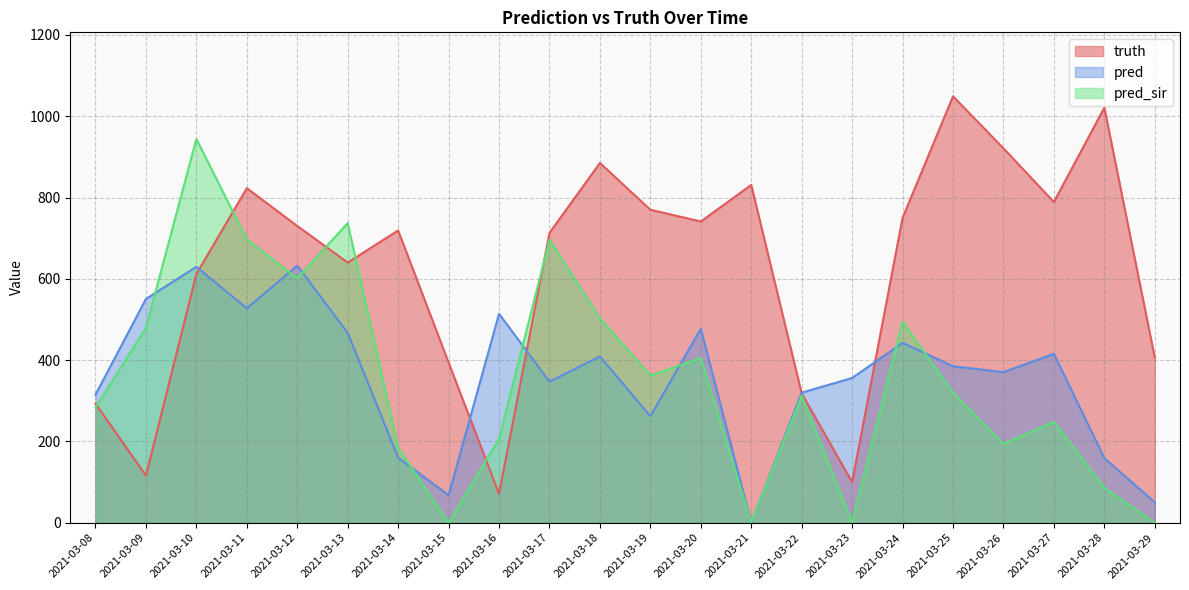

Reading right to left, transcribe all the data shown in this chart.

truth: 2021-03-29=406.0	2021-03-28=1021.0	2021-03-27=789.0	2021-03-26=921.0	2021-03-25=1049.0	2021-03-24=750.0	2021-03-23=100.0	2021-03-22=318.0	2021-03-21=831.0	2021-03-20=741.0	2021-03-19=770.0	2021-03-18=885.0	2021-03-17=713.0	2021-03-16=71.0	2021-03-15=394.0	2021-03-14=719.0	2021-03-13=640.0	2021-03-12=730.0	2021-03-11=823.0	2021-03-10=612.0	2021-03-09=116.0	2021-03-08=293.0
pred: 2021-03-29=50.0	2021-03-28=159.0	2021-03-27=415.5	2021-03-26=370.5	2021-03-25=385.0	2021-03-24=442.5	2021-03-23=356.0	2021-03-22=320.0	2021-03-21=0.0	2021-03-20=477.0	2021-03-19=262.0	2021-03-18=409.0	2021-03-17=347.0	2021-03-16=514.0	2021-03-15=67.5	2021-03-14=160.0	2021-03-13=467.0	2021-03-12=632.5	2021-03-11=527.5	2021-03-10=629.5	2021-03-09=550.5	2021-03-08=315.0
pred_sir: 2021-03-29=0.0	2021-03-28=86.0	2021-03-27=248.0	2021-03-26=194.0	2021-03-25=320.0	2021-03-24=494.0	2021-03-23=0.0	2021-03-22=312.0	2021-03-21=0.0	2021-03-20=405.0	2021-03-19=362.0	2021-03-18=503.0	2021-03-17=696.0	2021-03-16=206.0	2021-03-15=0.0	2021-03-14=184.0	2021-03-13=737.0	2021-03-12=601.0	2021-03-11=697.0	2021-03-10=944.0	2021-03-09=480.0	2021-03-08=283.1